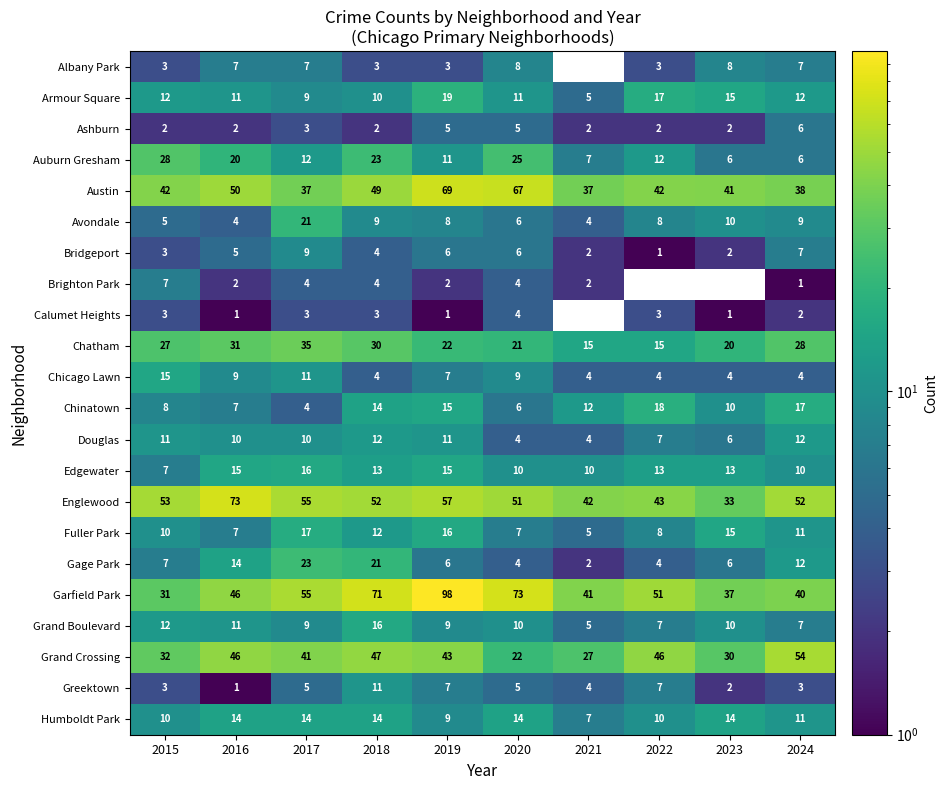

What is the difference between the maximum and minimum values in the Douglas series?

8